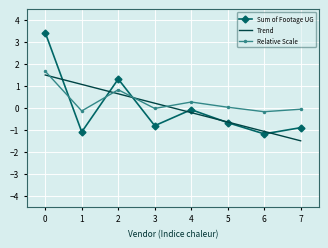

What is the value of the Sum of Footage UG point at the 2nd from the left?

-1.1